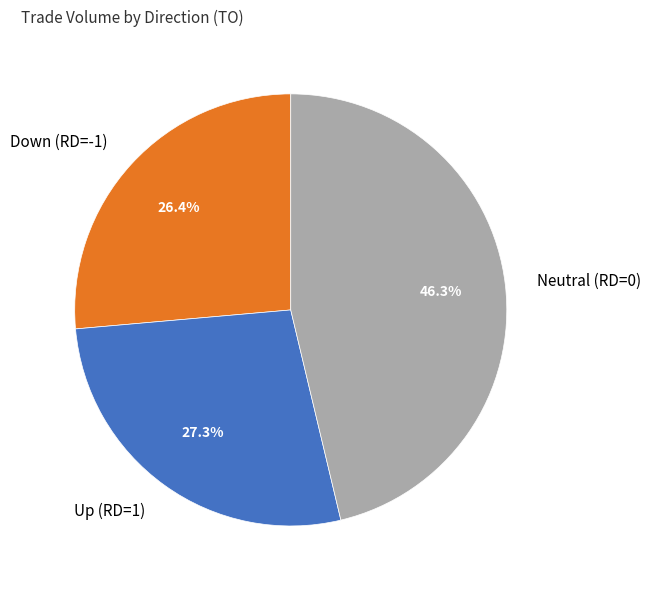

What percentage do Up (RD=1) and Neutral (RD=0) together represent?

73.6%